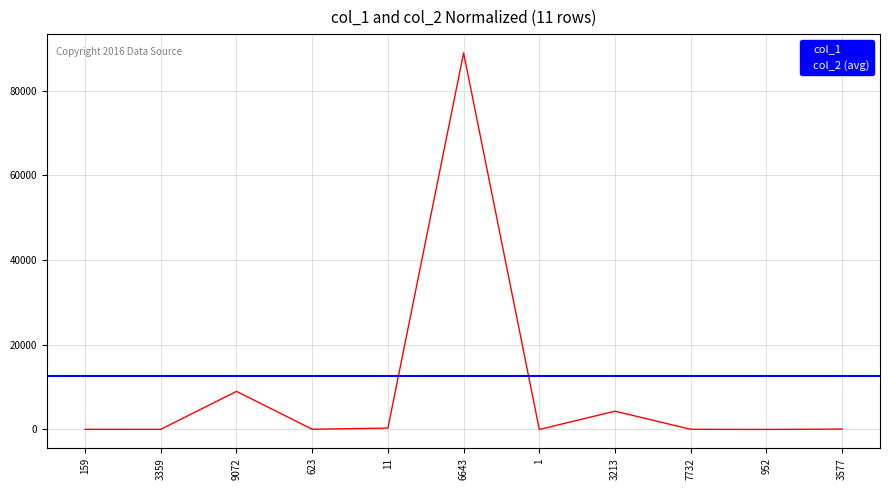

What is the label of the 7th point from the left?

1